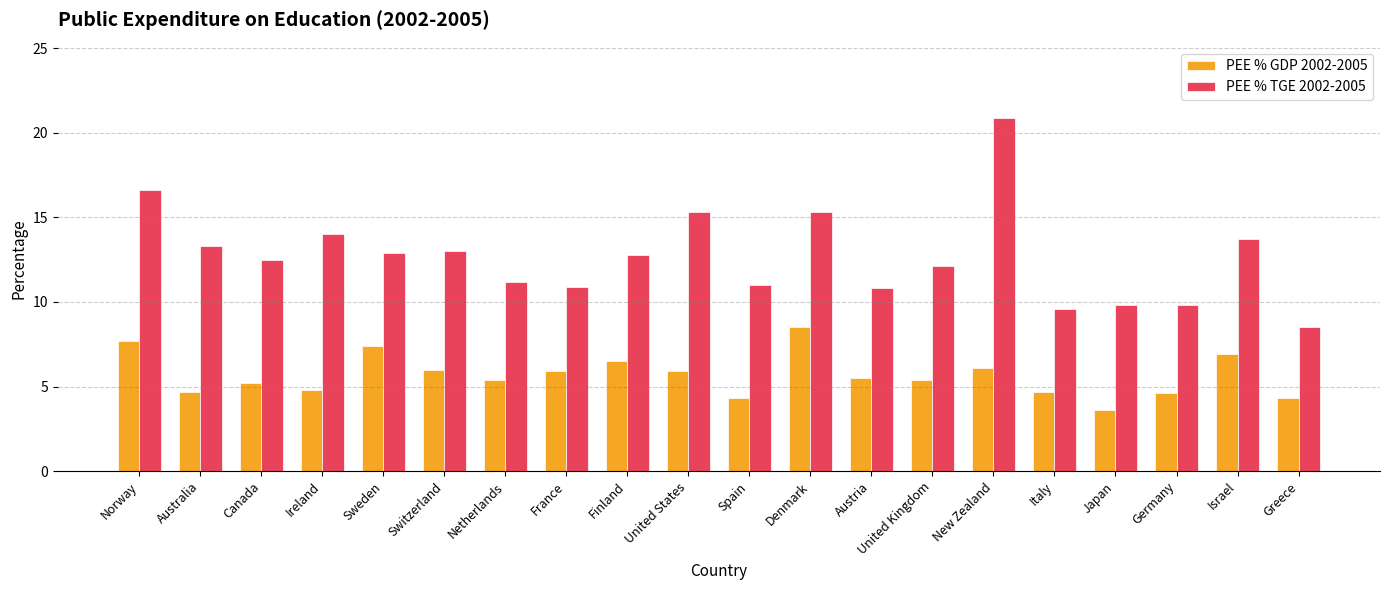

What is the sum of all PEE % TGE 2002-2005 values?

254.0